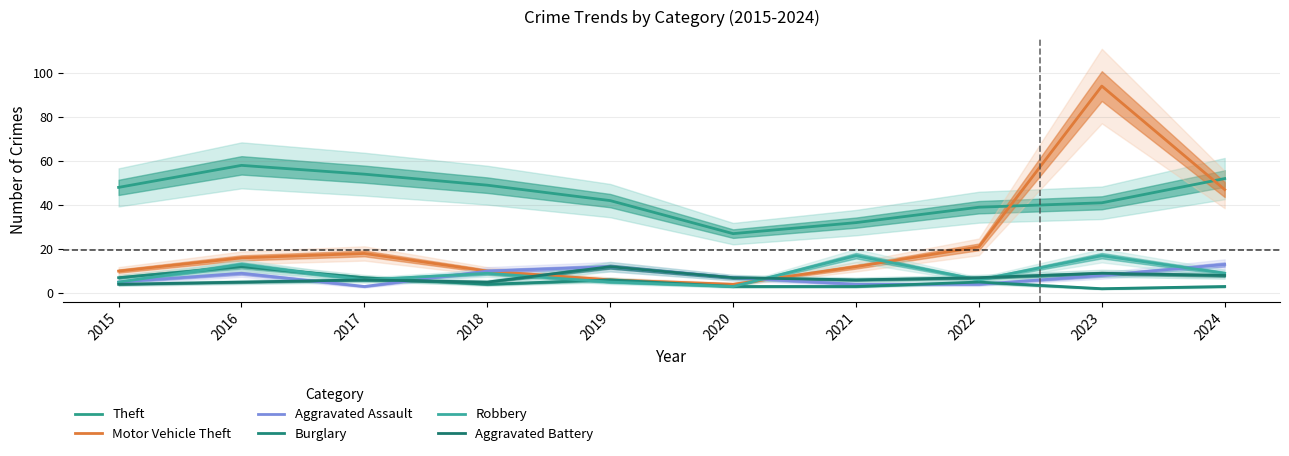

True or false: Motor Vehicle Theft has a value of 16 at 2016.

True